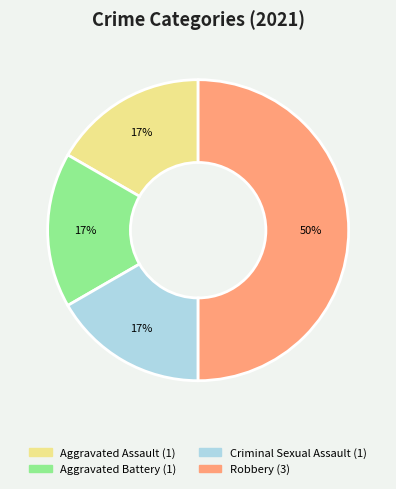

Approximately how many times larger is the value at Criminal Sexual Assault compared to Aggravated Assault?

1.0